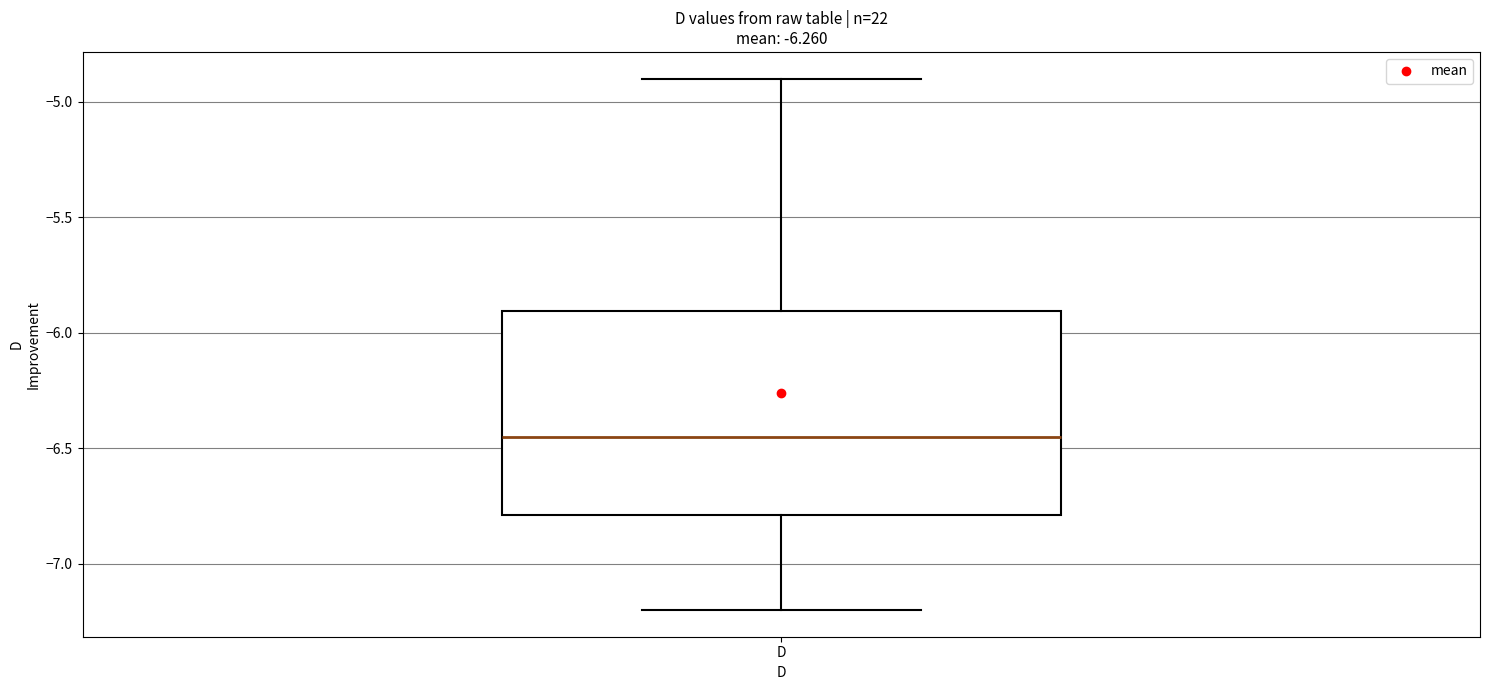

Where does the upper whisker of the box for D end on the y-axis? The values are not printed on the chart, so give them approximately, as read against the axis.

-4.90